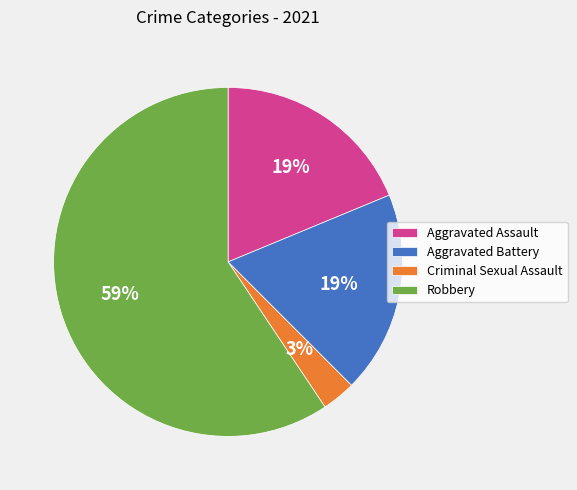

How many segments does this pie chart have?

4